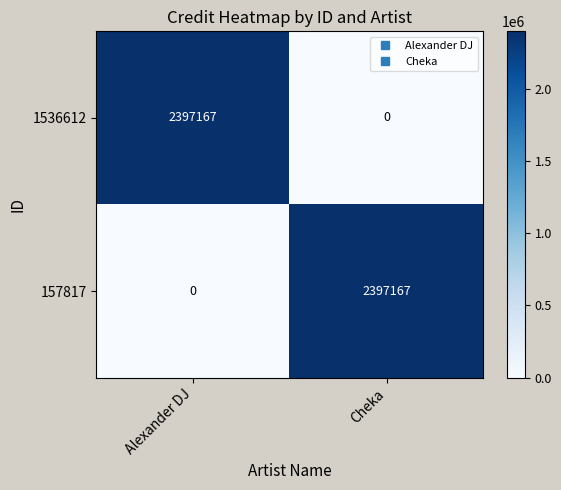

The 1536612 series shows 0 at Cheka. True or false?

True